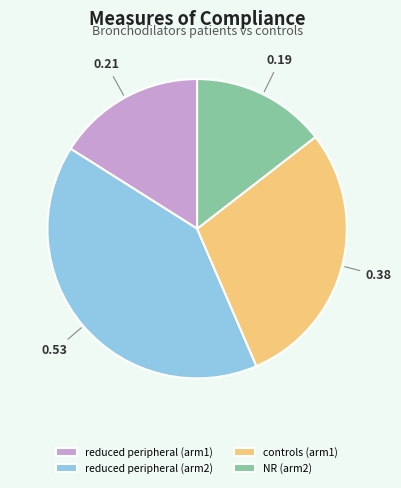

Rank the categories by value from highest to lowest.

reduced peripheral (arm2), controls (arm1), reduced peripheral (arm1), NR (arm2)